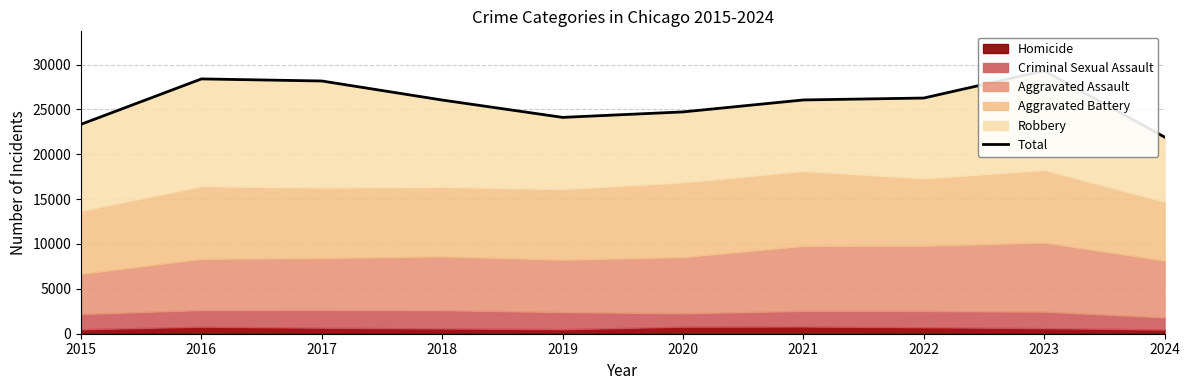

The value at 2016 is 7052. True or false?

False